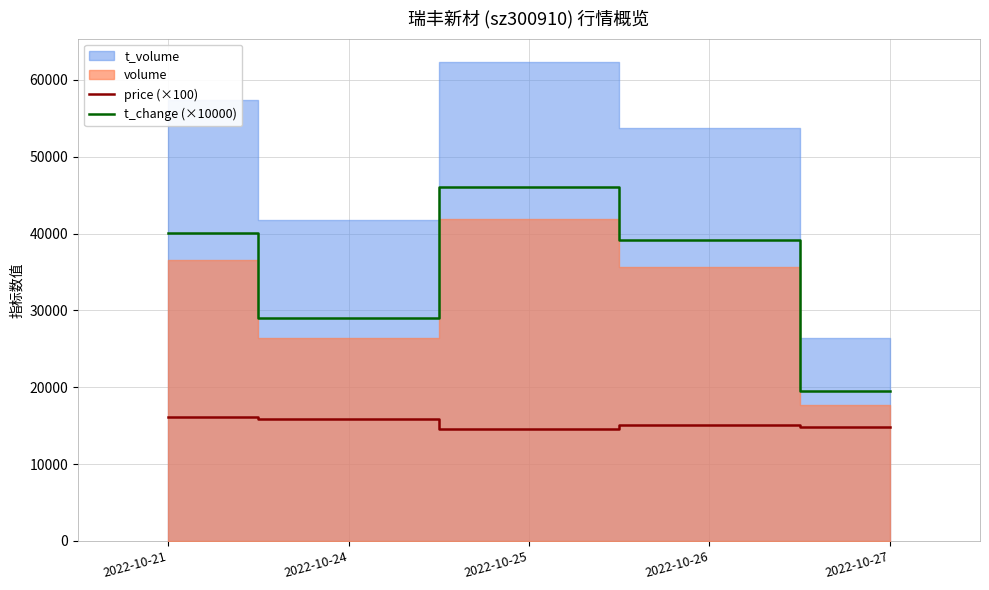

Where is the first local maximum for price (×100)?

2022-10-26